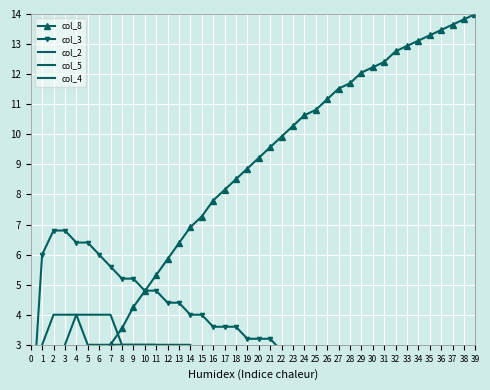

At which category is the sum across all series the highest?

39